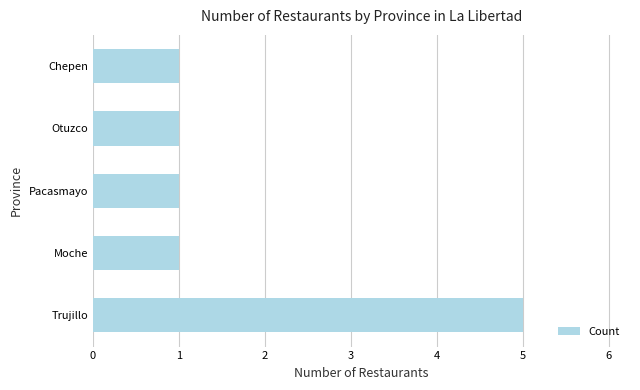

What is the change in value from Trujillo to Chepen?

-4